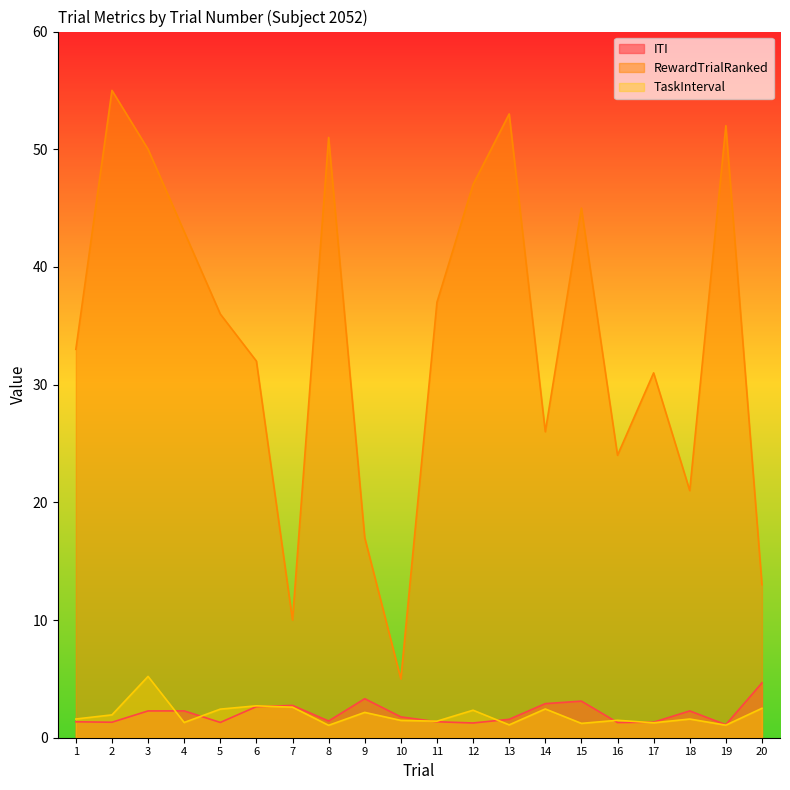

Which category has the lowest value across all series?

8